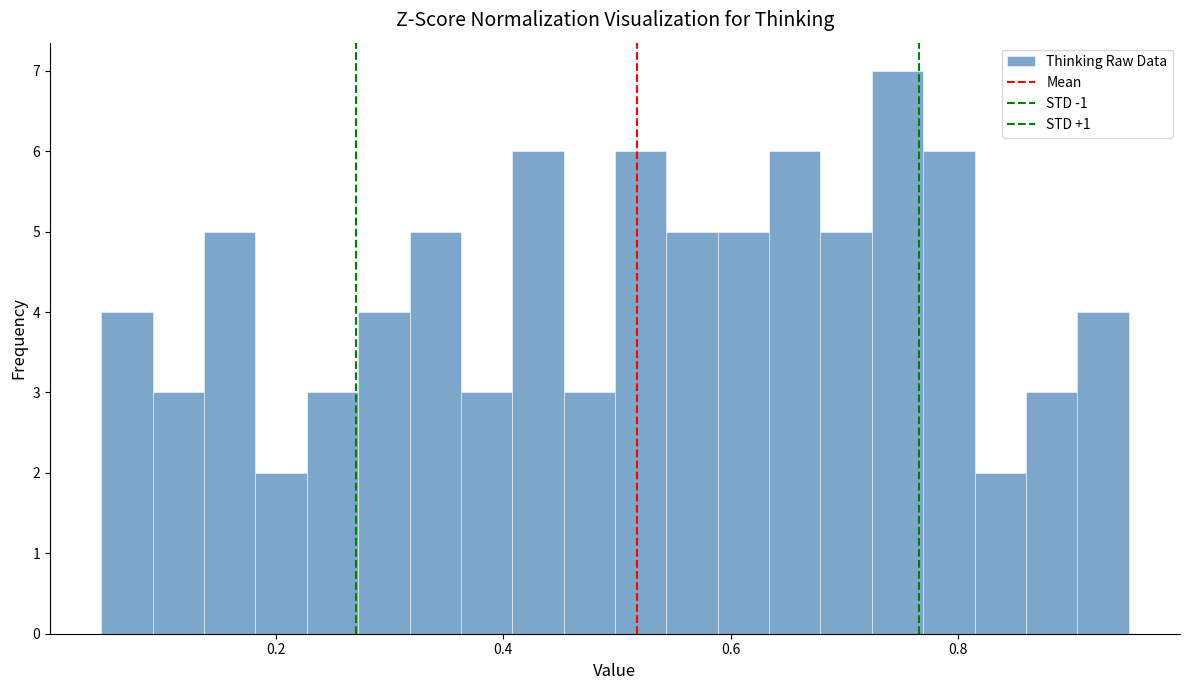

Read against the x-axis, roughly where is the centre of the tallest bar?

0.74